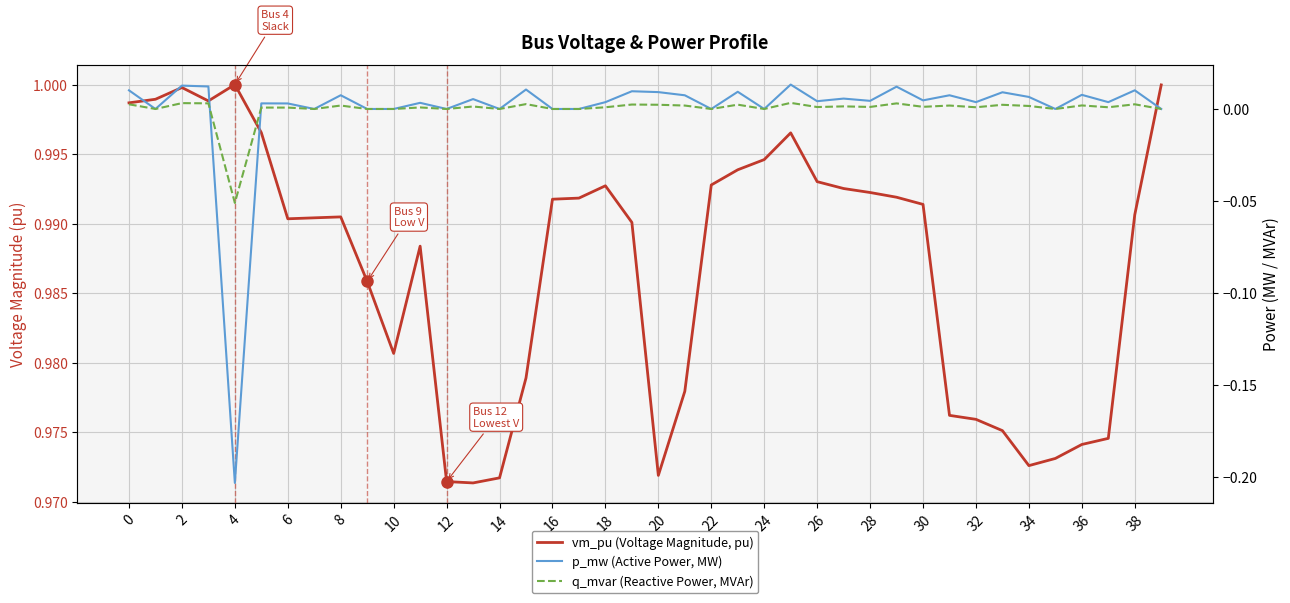

What is the difference between the highest and lowest values at 10?

1.0